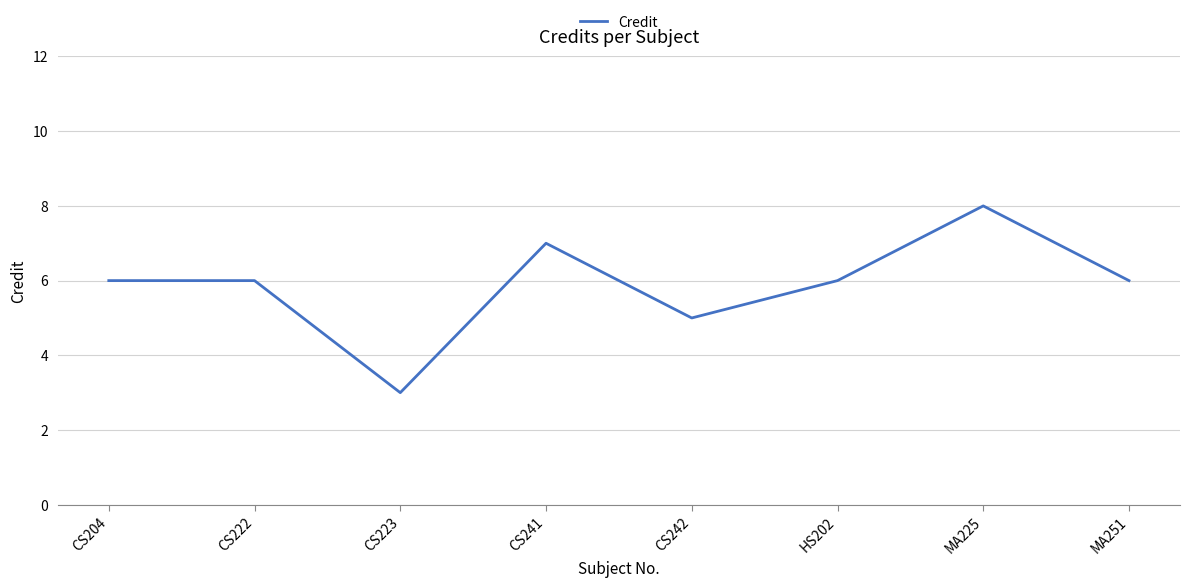

Where is the first local minimum?

CS223